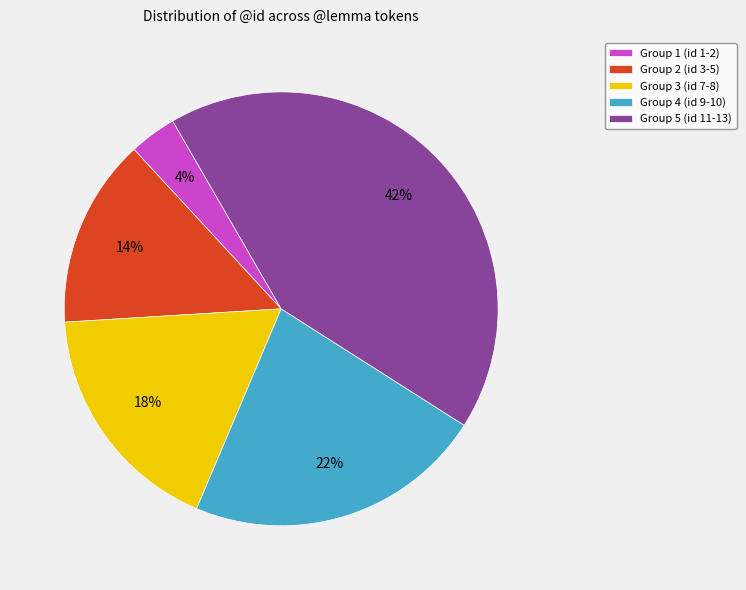

The Group 4 (id 9-10) slice represents 17% of the pie. True or false?

False